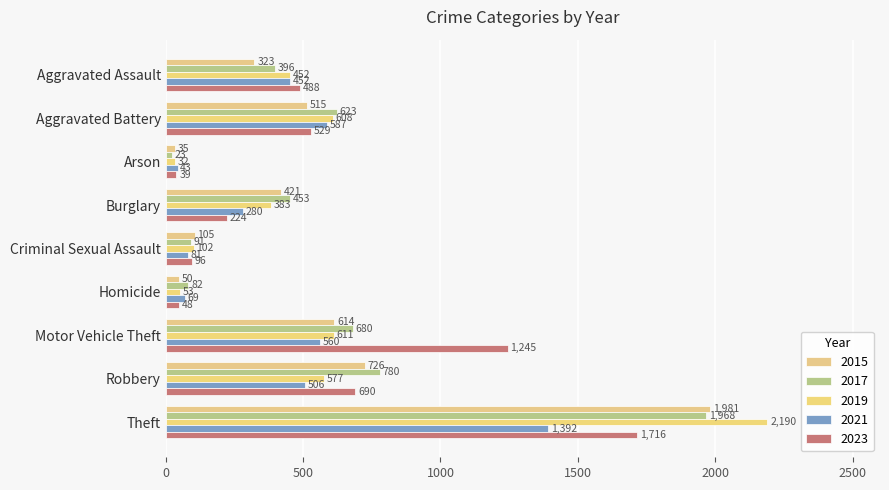

What value does the 2017 series have at Robbery?

780